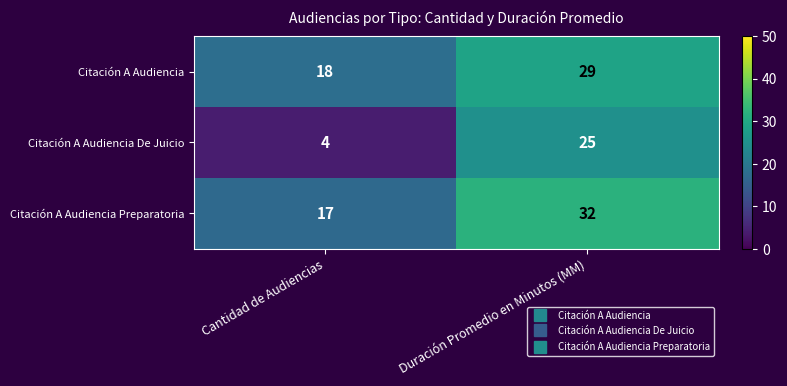

The Citación A Audiencia series shows 49 at Duración Promedio en Minutos (MM). True or false?

False